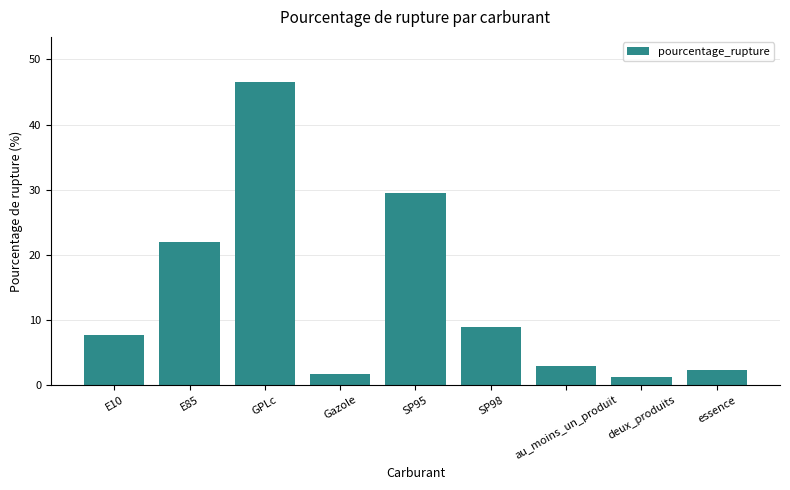

What is the label of the 1st bar from the right?

essence